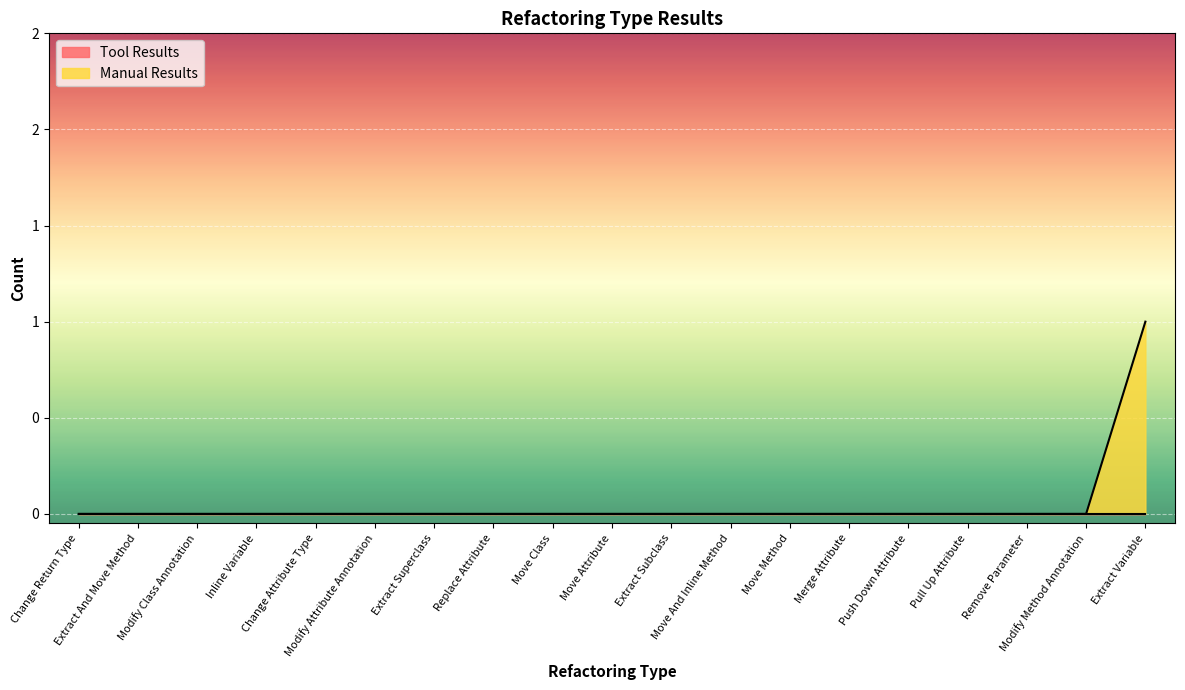

Reading left to right, transcribe all the data shown in this chart.

0	0	0	0	0	0	0	0	0	0	0	0	0	0	0	0	0	0	1